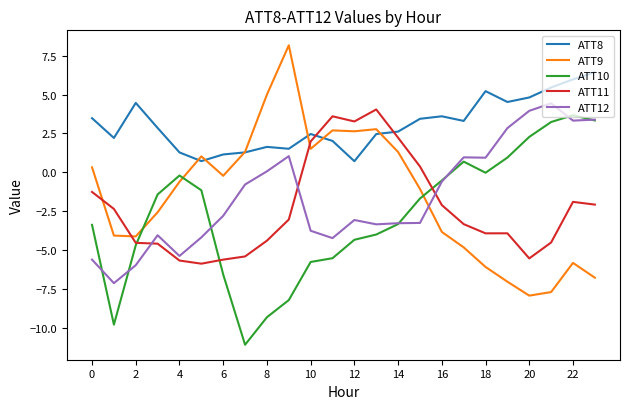

After their last crossing, which series has the higher values: ATT10 or ATT9?

ATT10